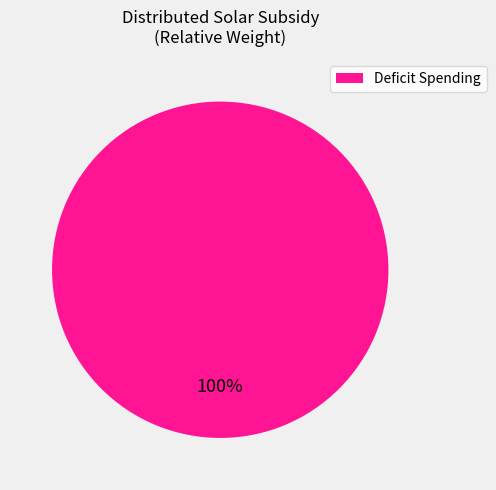

Rank the categories by value from lowest to highest.

Deficit Spending